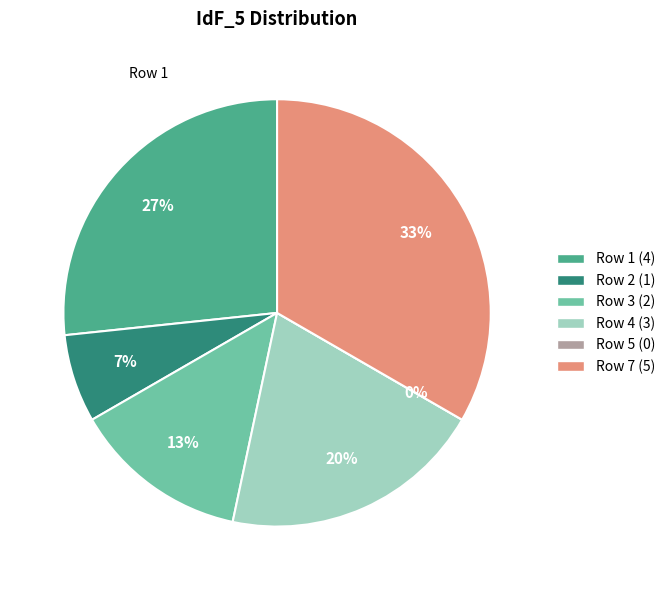

Which slice is the smallest?

5